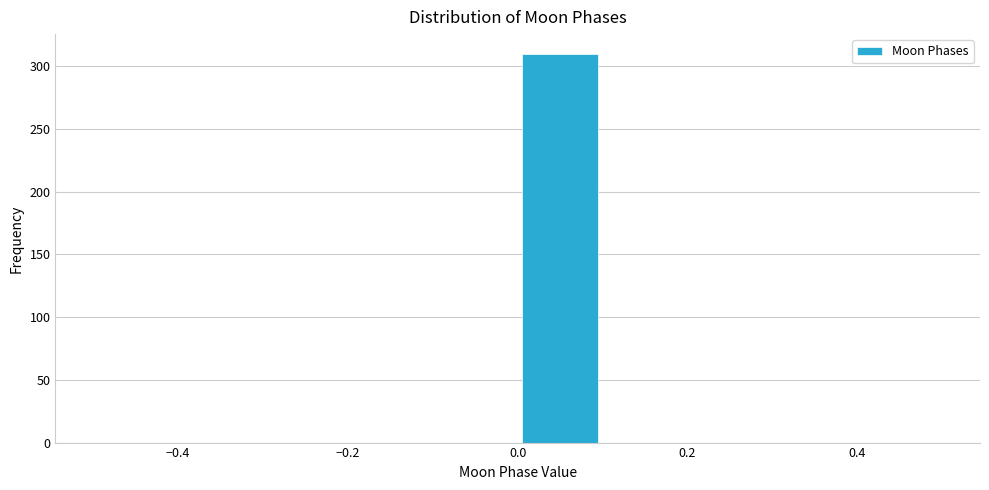

Reading left to right, transcribe this chart: for each bar, give the range it covers on the x-axis and its height. The values are not printed on the chart, so give them approximately, as read against the axis.

-0.5 to -0.4: 0
-0.4 to -0.3: 0
-0.3 to -0.2: 0
-0.2 to -0.1: 0
-0.1 to 0.0: 0
0.0 to 0.1: 310
0.1 to 0.2: 0
0.2 to 0.3: 0
0.3 to 0.4: 0
0.4 to 0.5: 0